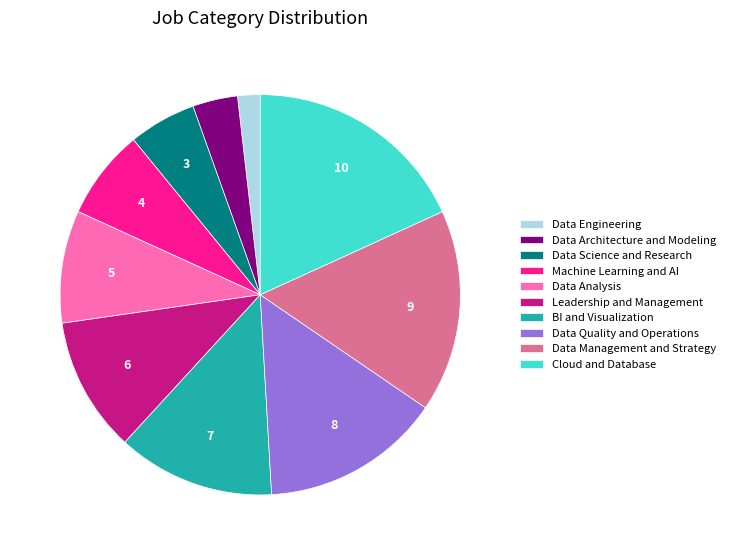

Rank the categories by value from highest to lowest.

Cloud and Database, Data Management and Strategy, Data Quality and Operations, BI and Visualization, Leadership and Management, Data Analysis, Machine Learning and AI, Data Science and Research, Data Architecture and Modeling, Data Engineering